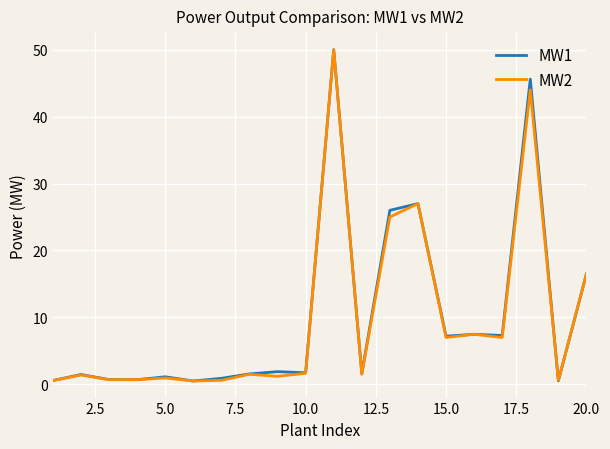

What is the highest value of the MW1 series?

50.0